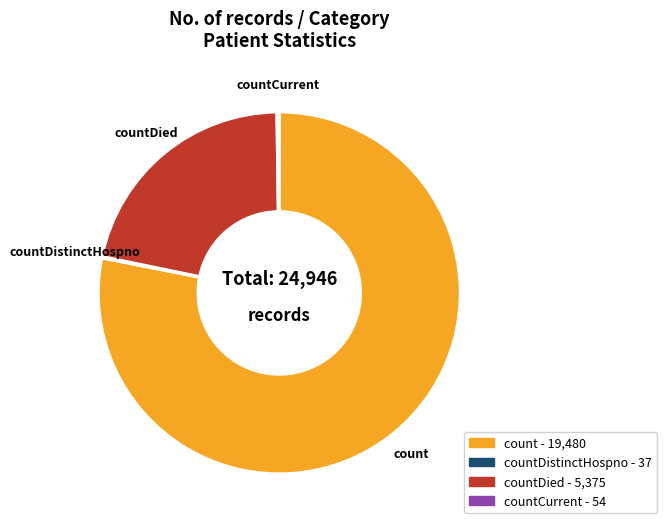

What is the largest slice in the pie chart?

count